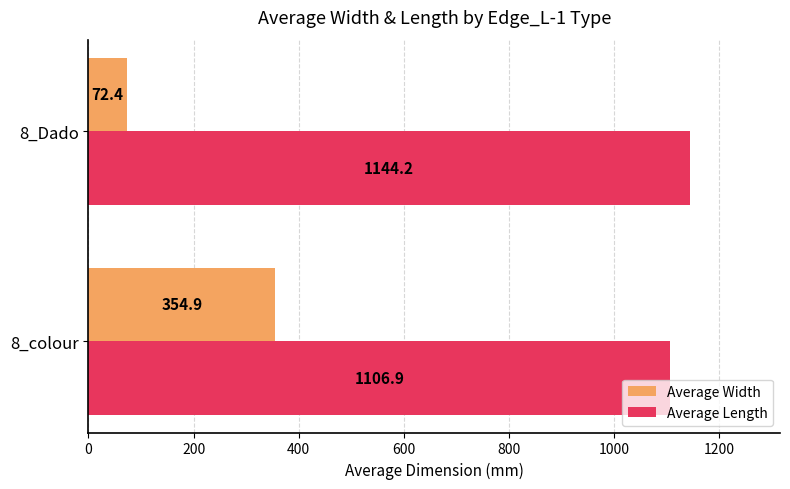

What is the average value of the Average Length series?

1125.6